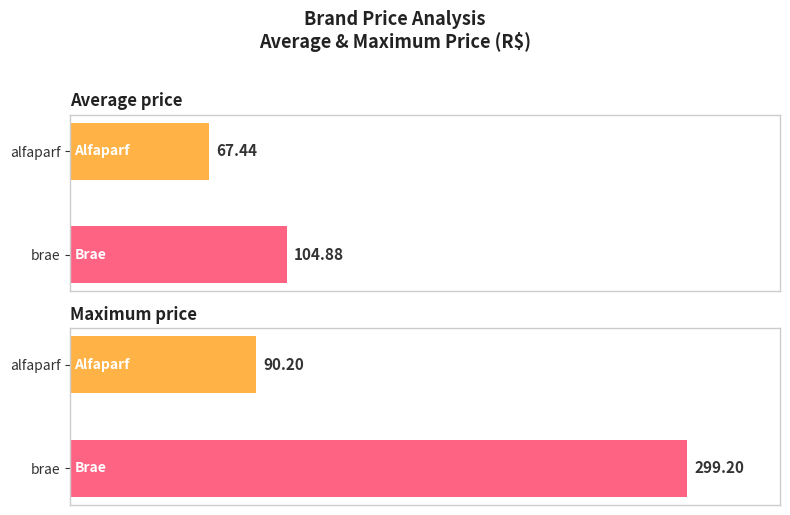

The Maximum price series shows 439.5 at brae. True or false?

False